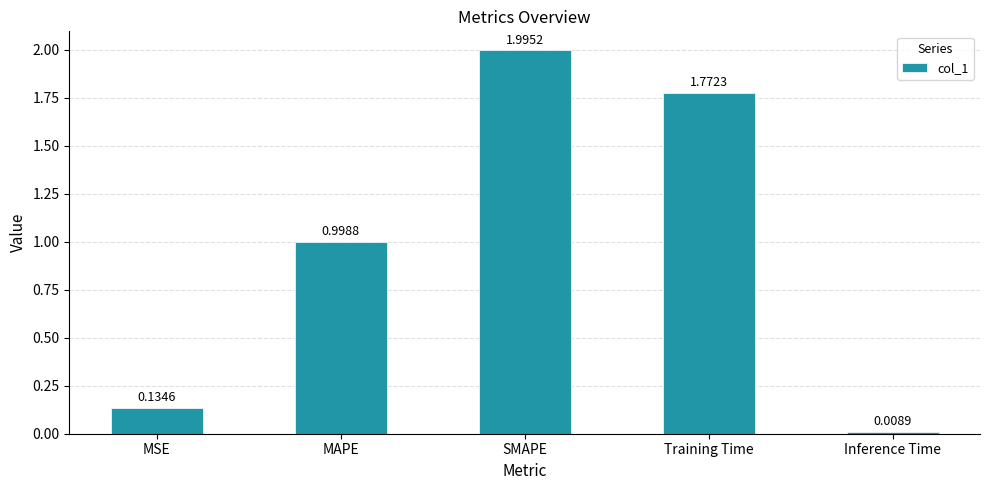

What is the sum of all values?

4.9